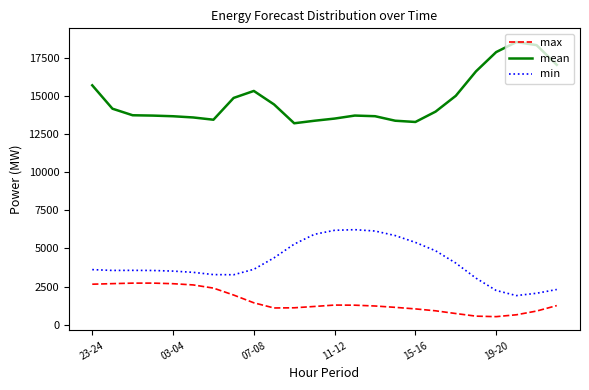

What is the sum of all min values?

97350